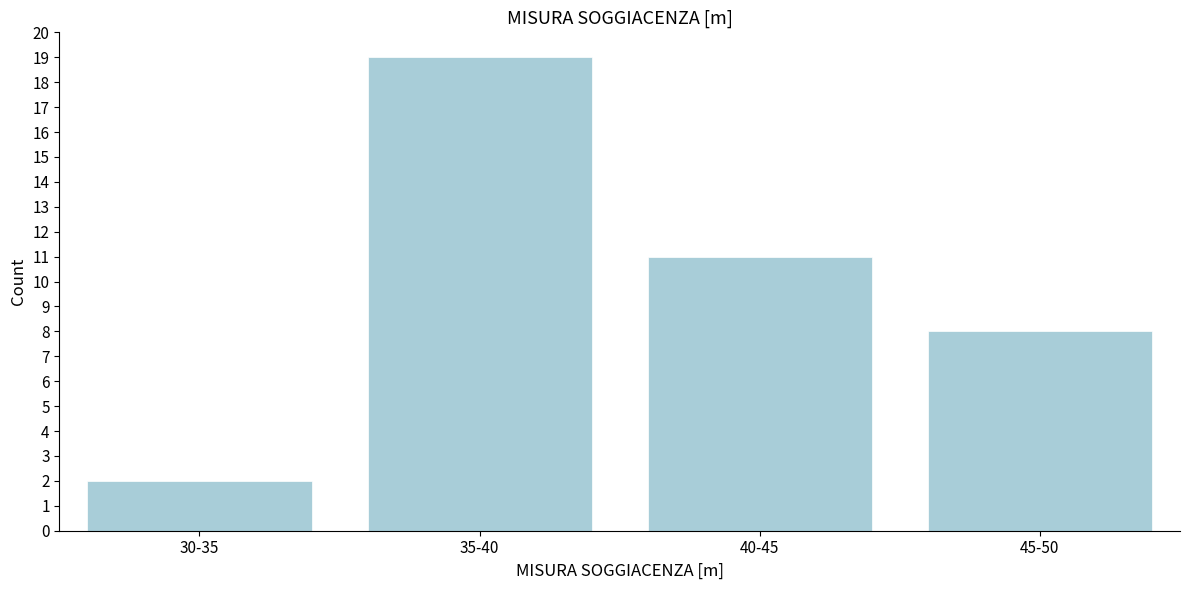

Reading left to right, transcribe all the data shown in this chart.

2	19	11	8